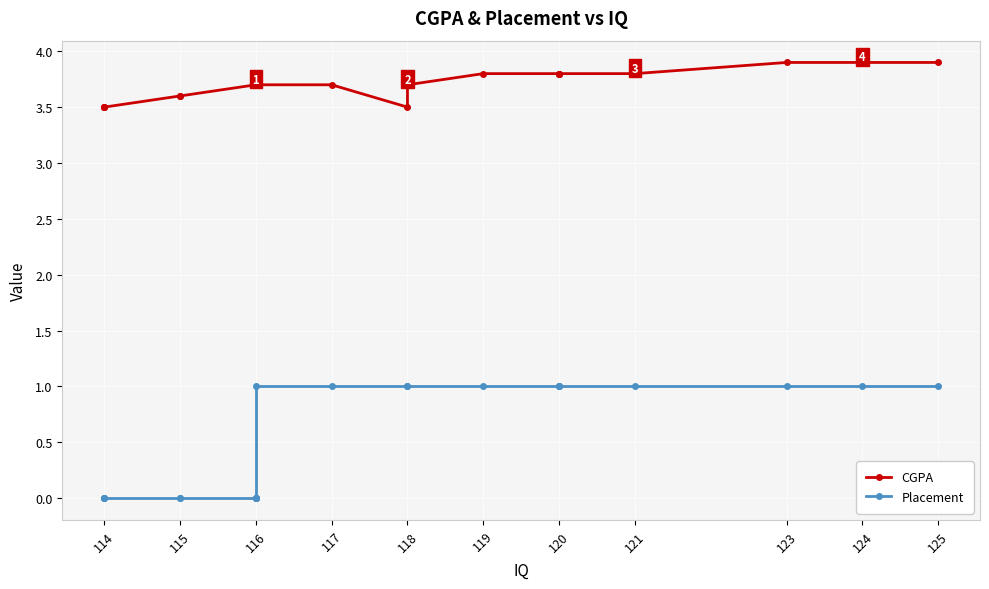

What is the label of the 21st point from the right?

114